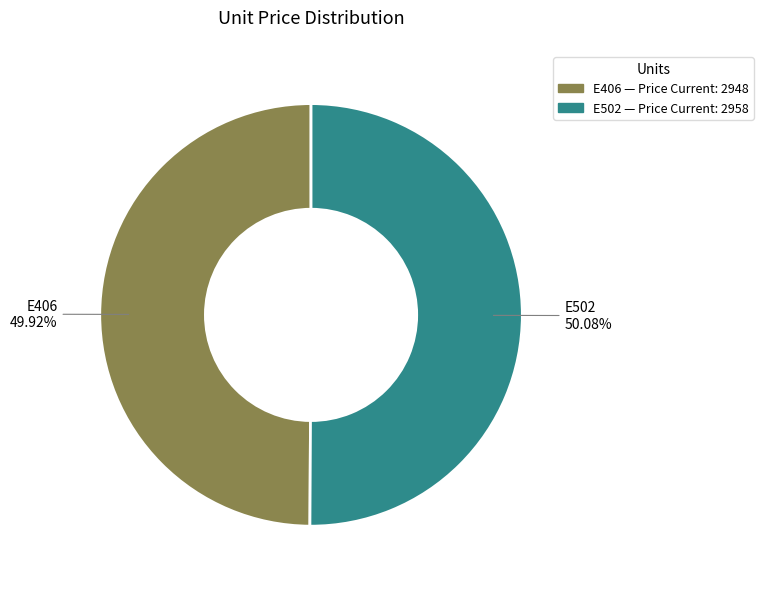

Combined, do E502 and E406 account for over 50%?

Yes